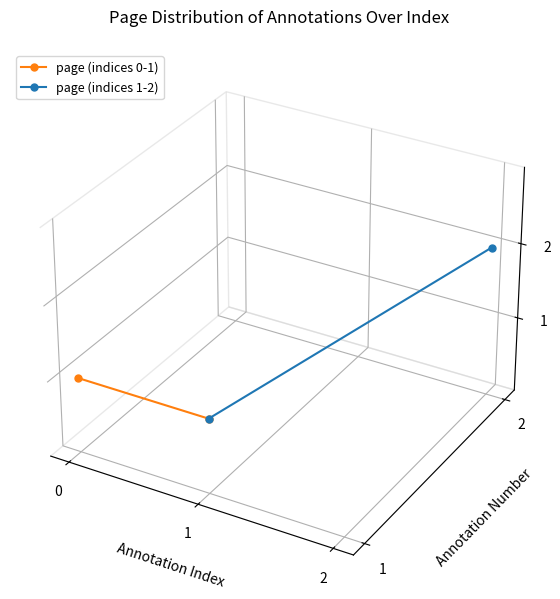

Is it true that page (indices 1-2) equals -0.0 at 0?

False